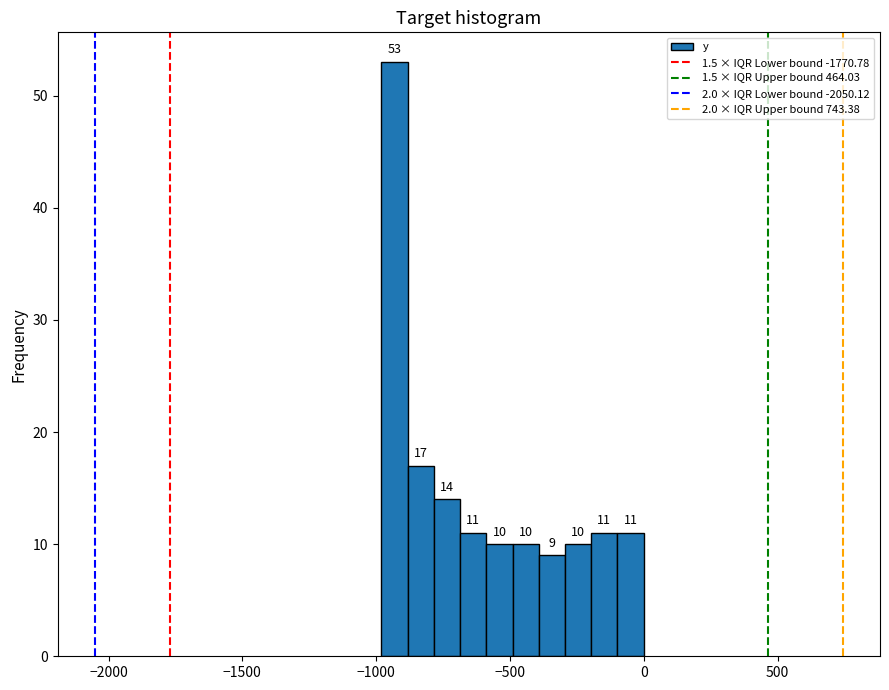

Read against the x-axis, roughly where is the centre of the tallest bar?

-950